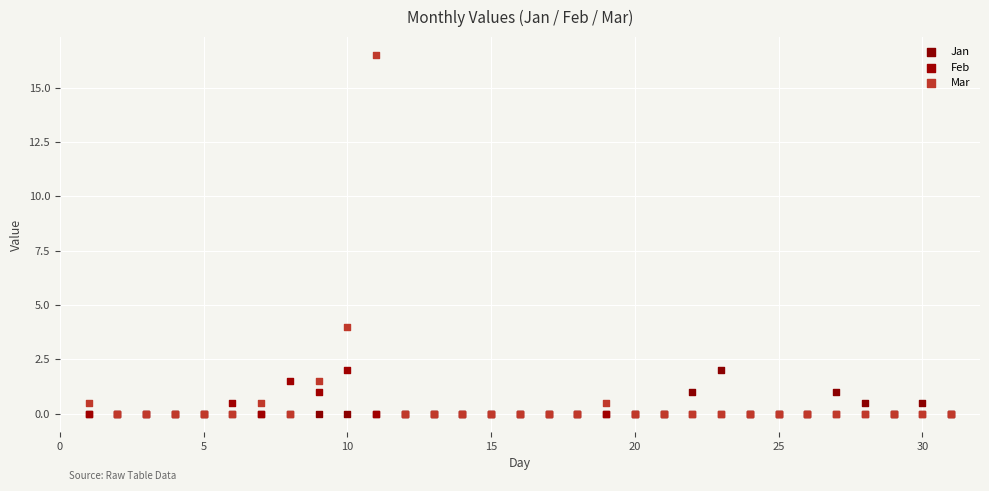

Across all series, what Y value is closest to 8?

4.0